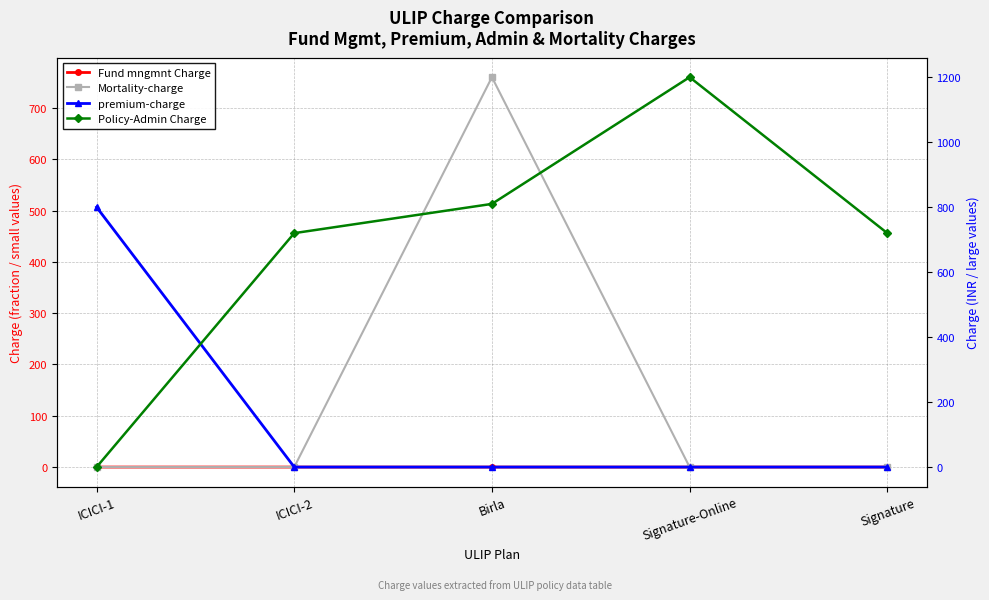

Reading left to right, extract all data points from this chart.

Fund mngmnt Charge: 0.0	0.0	0.0	0.0	0.0
Mortality-charge: 0.0	0.0	760.0	0.0	0.0
premium-charge: 800.0	0.0	0.0	0.0	0.1
Policy-Admin Charge: 0.0	720.0	810.0	1200.0	720.0